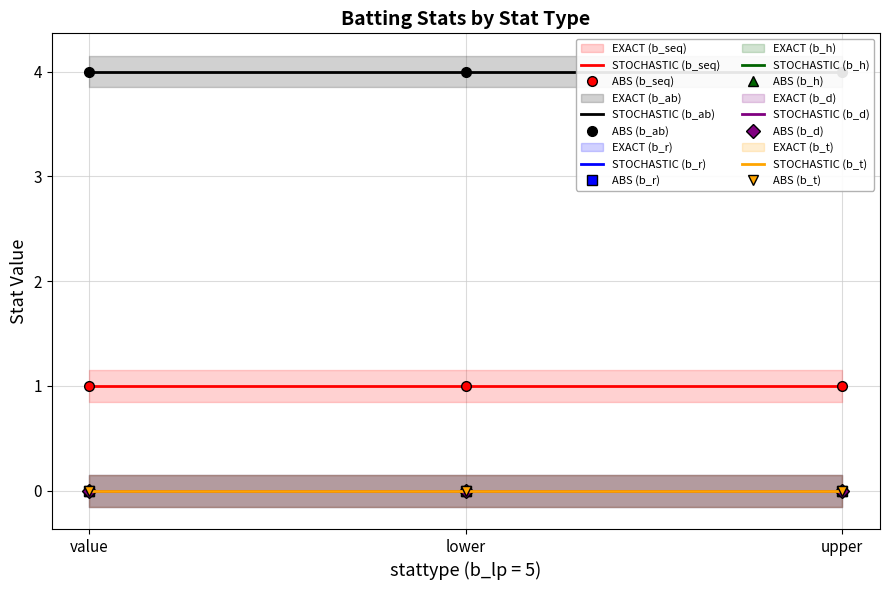

The value of b_ab at upper is 4. True or false?

True